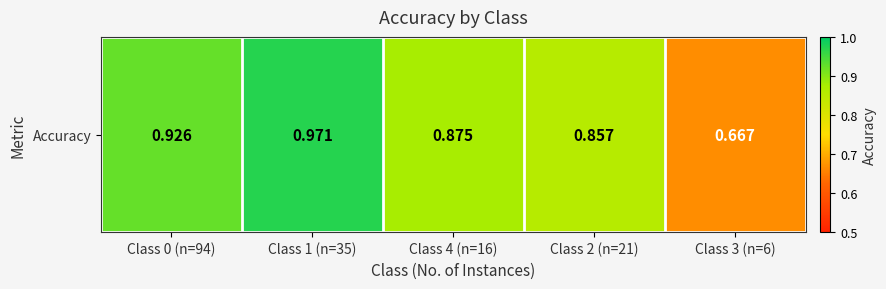

What is the sum of all values?

4.3